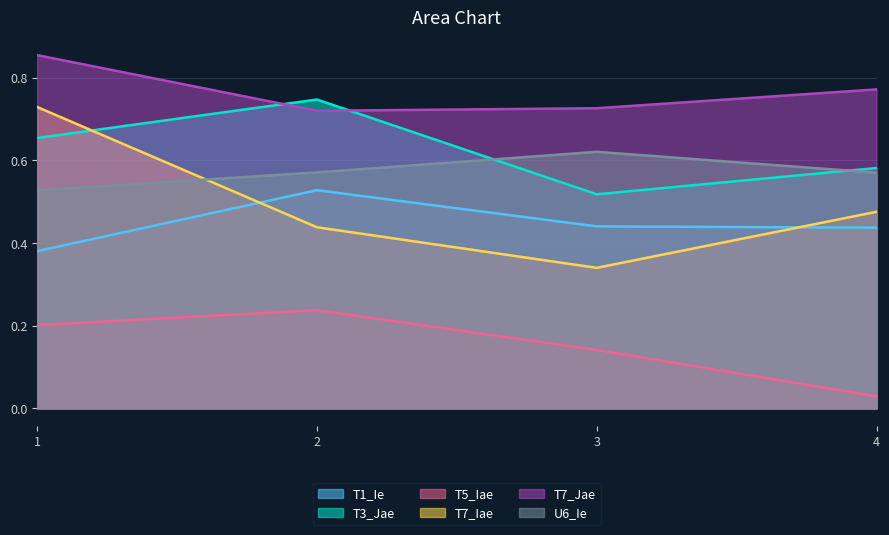

Which category has the lowest value in the T7_Jae series?

2